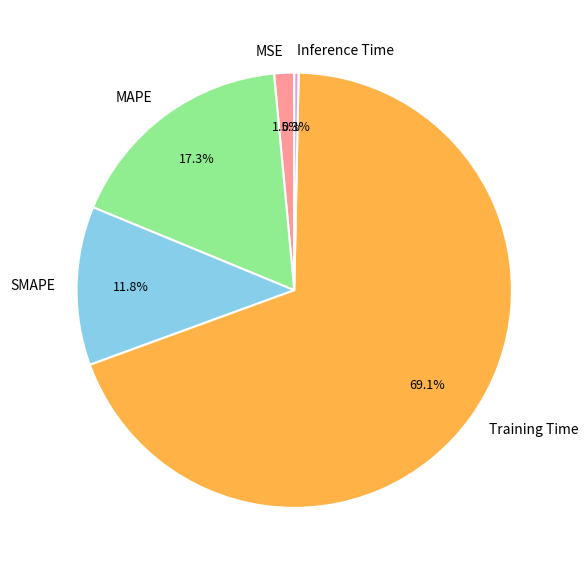

What percentage is the SMAPE slice, to the nearest percent?

12%